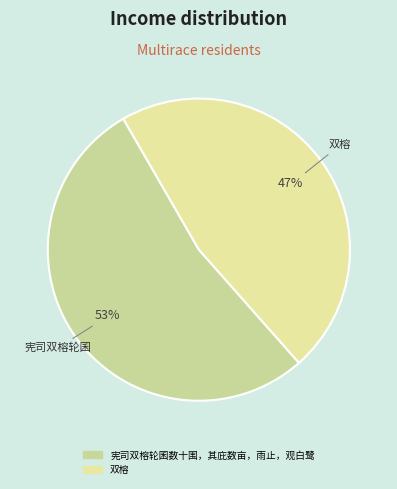

Which category accounts for the majority?

宪司双榕轮囷数十围，其庇数亩，雨止，观白鹭